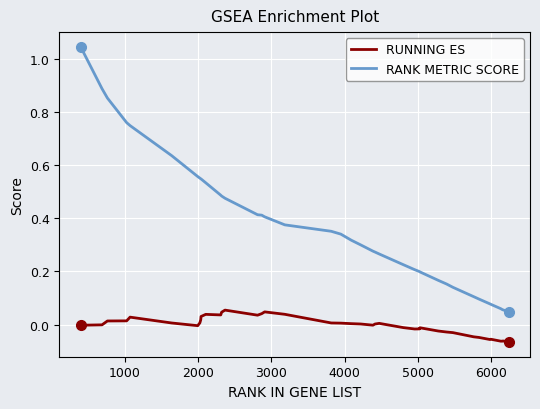

Rank the series by their average value, from lowest to highest.

RUNNING ES, RANK METRIC SCORE